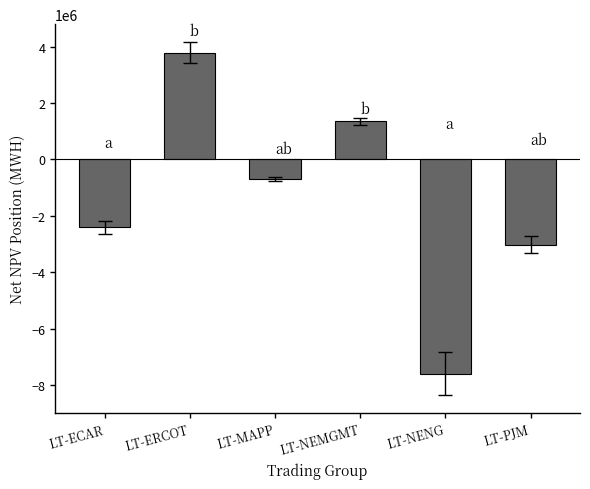

Read the value at LT-ERCOT.

3787482.8